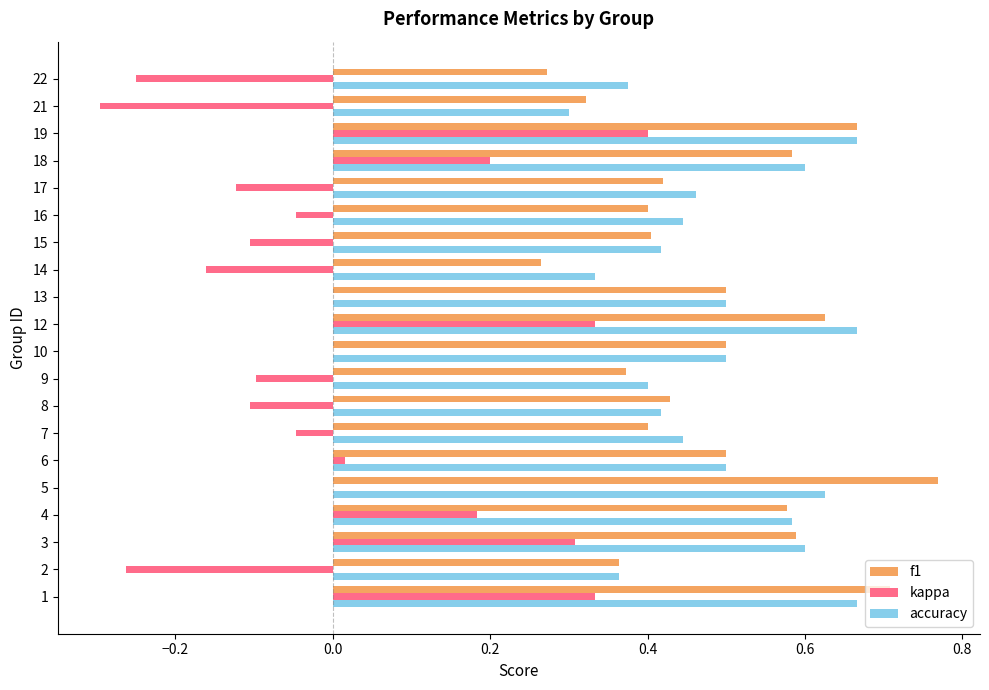

Is the value of accuracy at 22 greater than the value of f1 at 14?

Yes